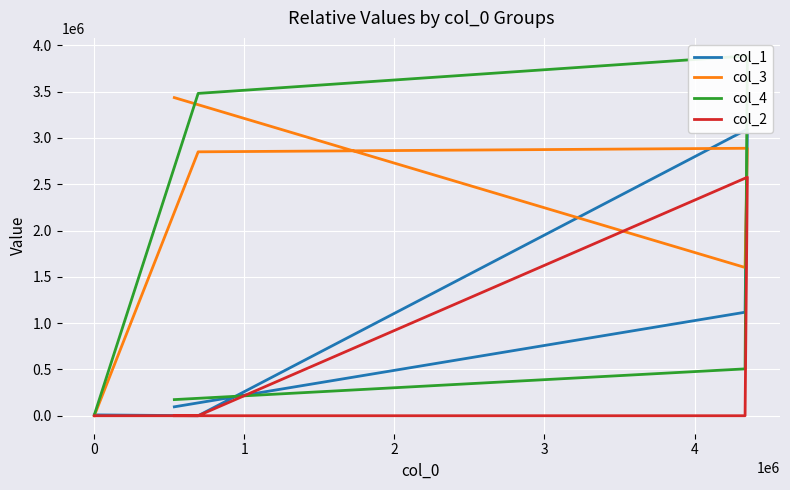

In col_3, how many points are higher than both neighbors (excluding endpoints)?

1